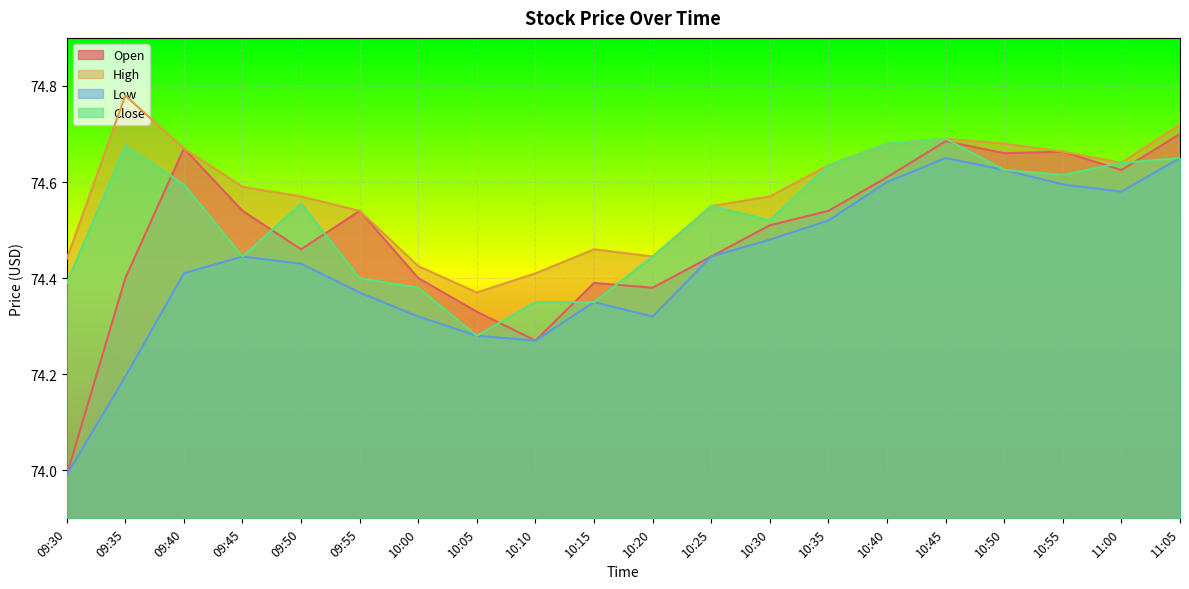

True or false: Low and Close intersect in this chart.

False